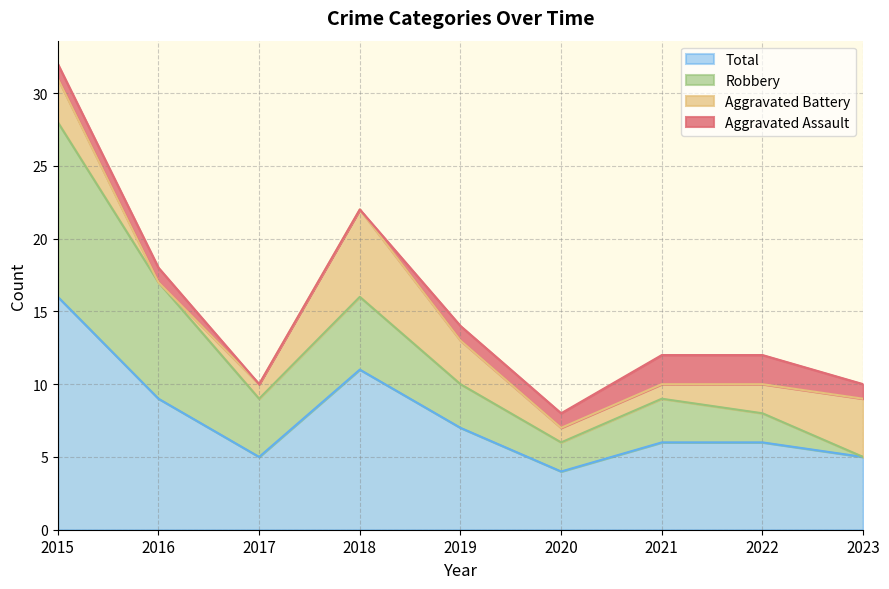

Reading left to right, what are all the values shown in this chart?

Aggravated Assault: 2015=1	2016=1	2017=0	2018=0	2019=1	2020=1	2021=2	2022=2	2023=1
Aggravated Battery: 2015=3	2016=0	2017=1	2018=6	2019=3	2020=1	2021=1	2022=2	2023=4
Robbery: 2015=12	2016=8	2017=4	2018=5	2019=3	2020=2	2021=3	2022=2	2023=0
Total: 2015=16	2016=9	2017=5	2018=11	2019=7	2020=4	2021=6	2022=6	2023=5